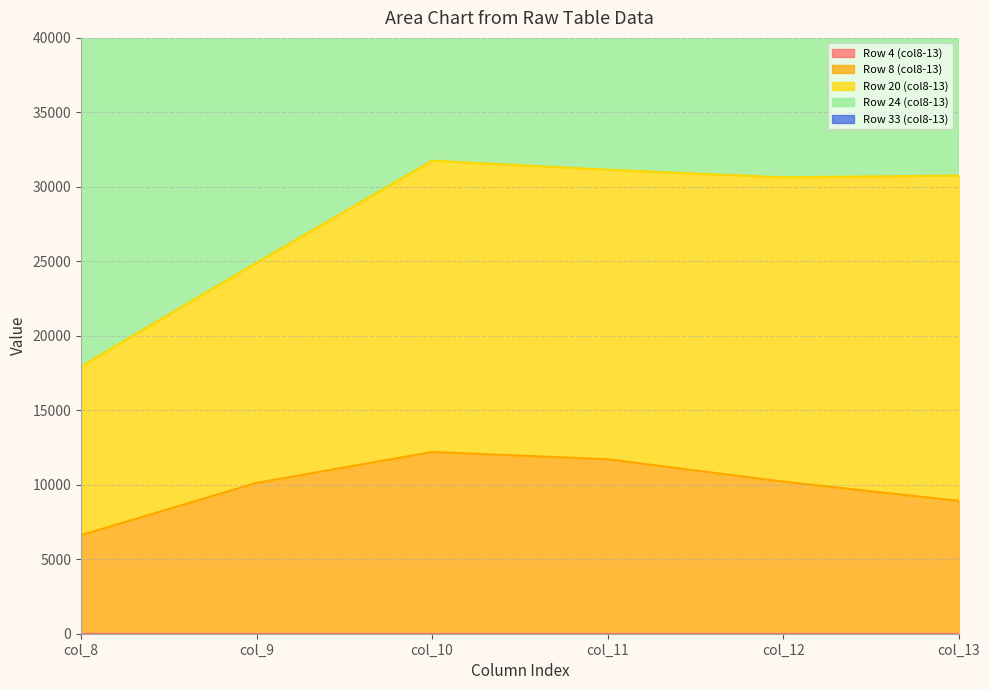

Does the chart have visible grid lines?

Yes